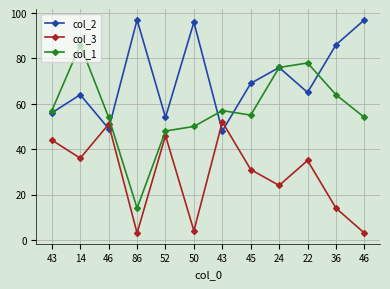

In col_1, how many points are lower than both neighbors (excluding endpoints)?

2